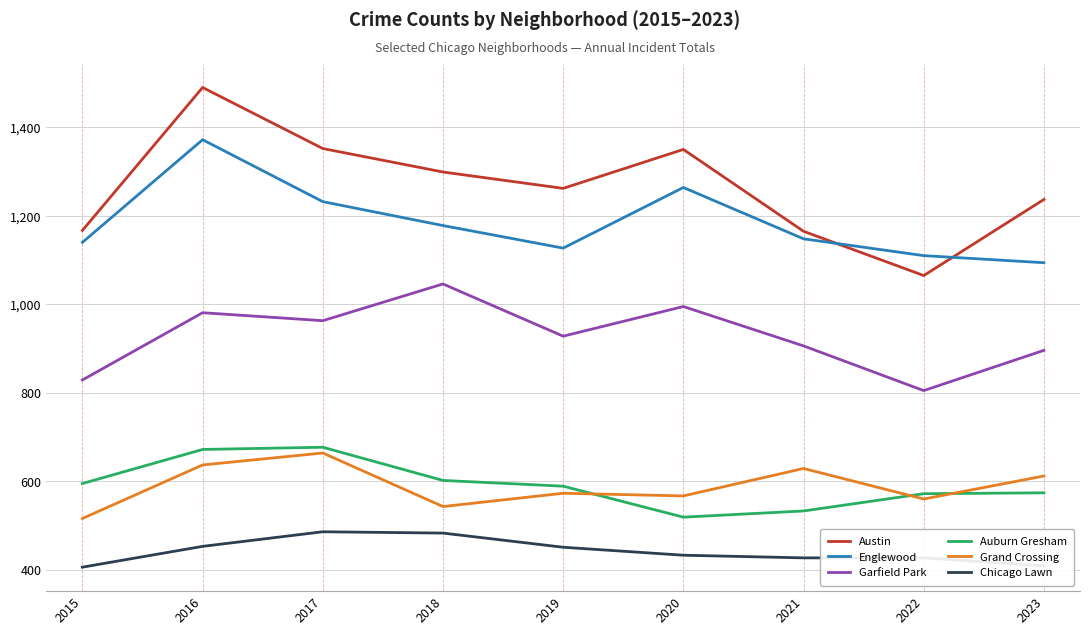

How many distinct data groups are displayed?

6